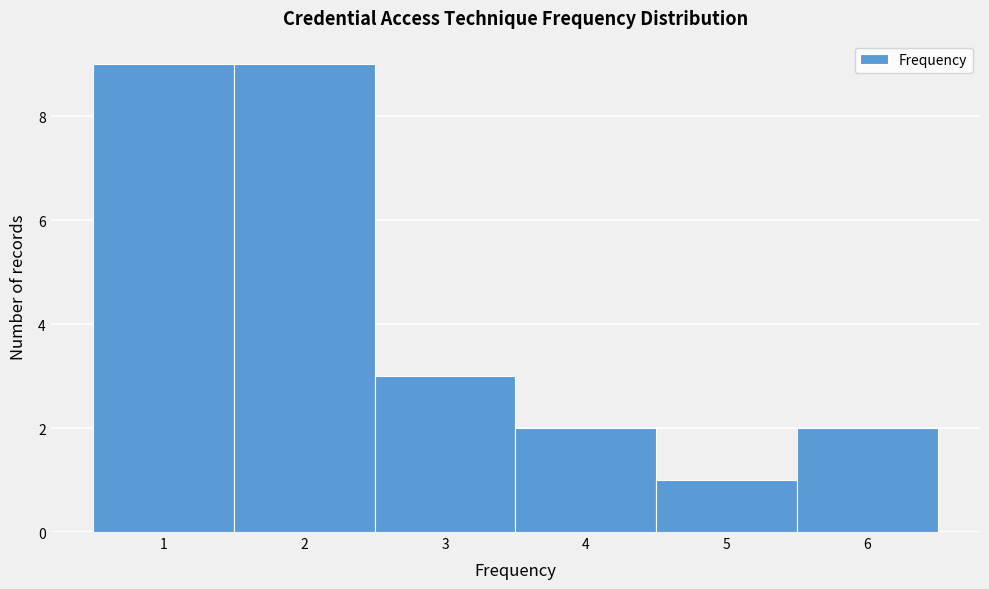

How tall is the bar that spans 3.5 to 4.5 on the x-axis? The values are not printed on the chart, so give them approximately, as read against the axis.

2